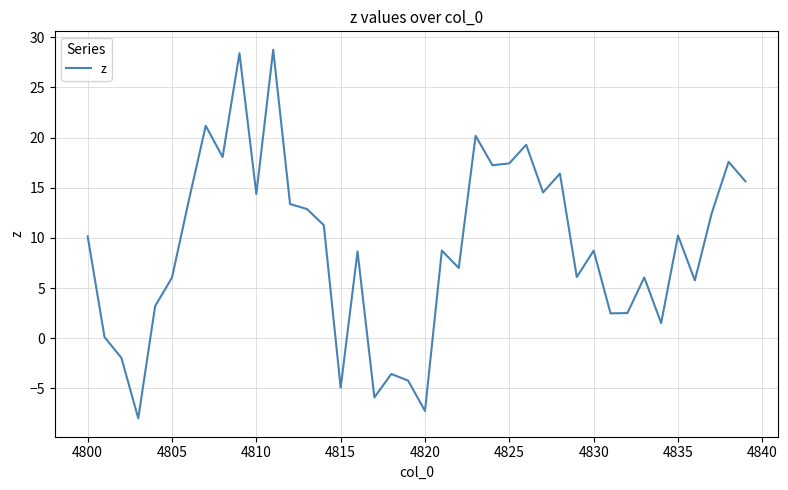

How many distinct data groups are displayed?

1